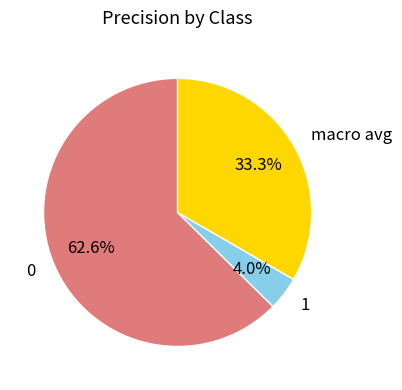

To the nearest percent, what portion does 0 represent?

63%